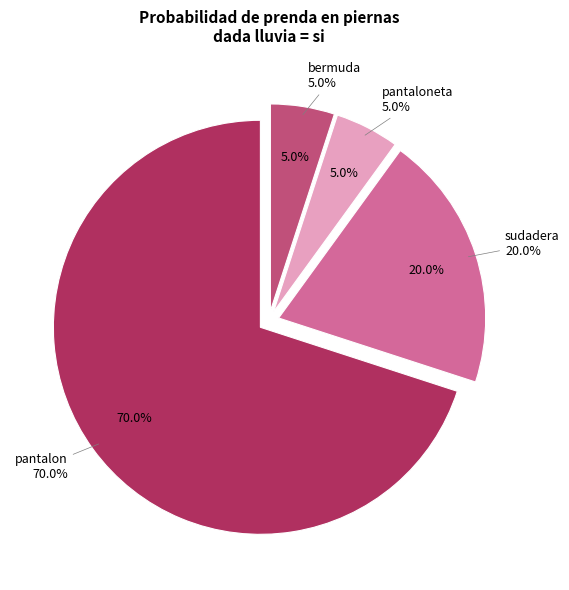

Rank the categories by value from highest to lowest.

pantalon, sudadera, pantaloneta, bermuda